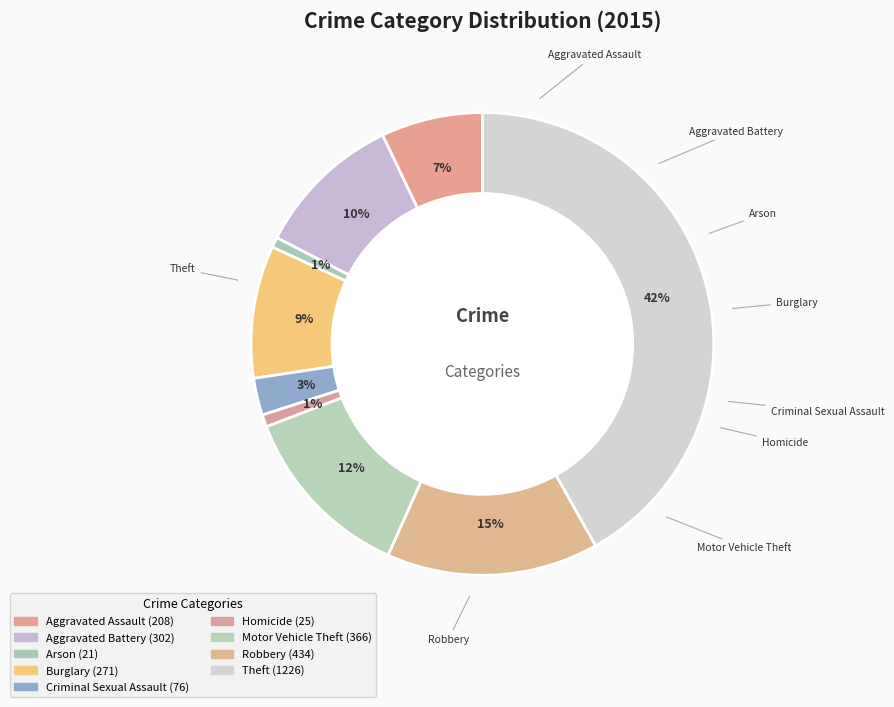

Rank the categories by value from highest to lowest.

Theft, Robbery, Motor Vehicle Theft, Aggravated Battery, Burglary, Aggravated Assault, Criminal Sexual Assault, Homicide, Arson